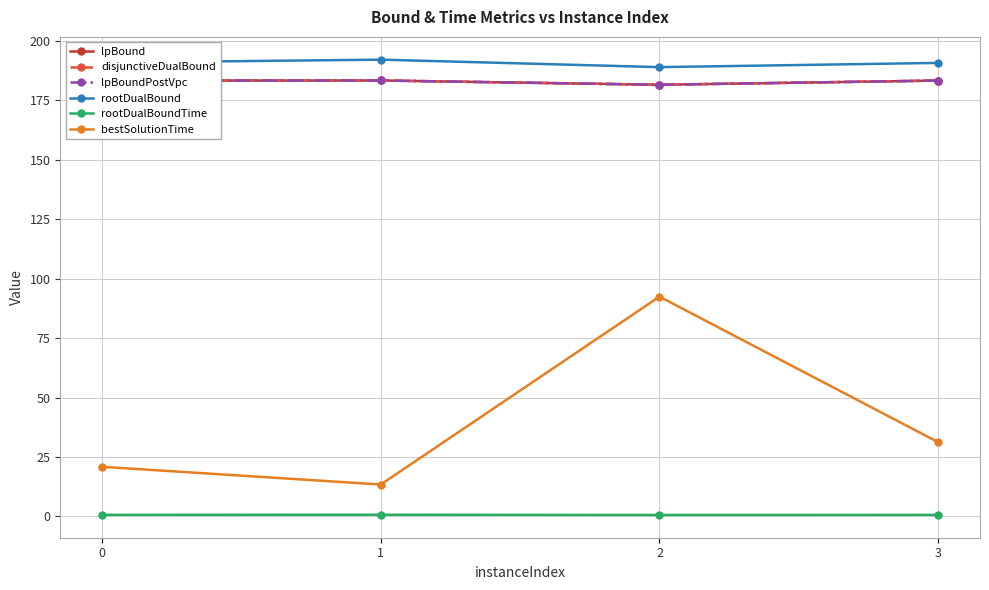

True or false: rootDualBoundTime and lpBoundPostVpc intersect in this chart.

False